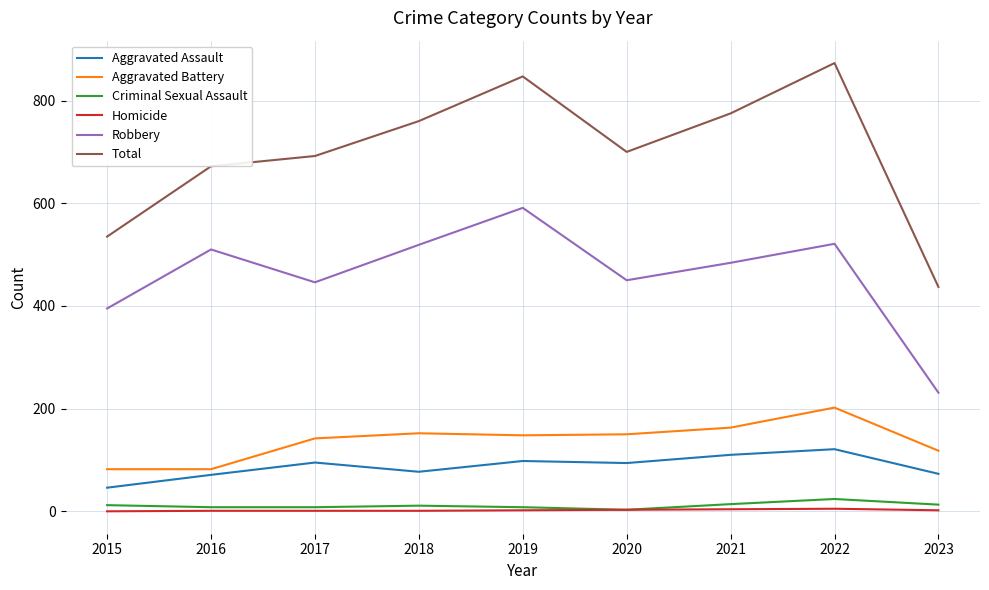

What is the sum of all Aggravated Battery values?

1239